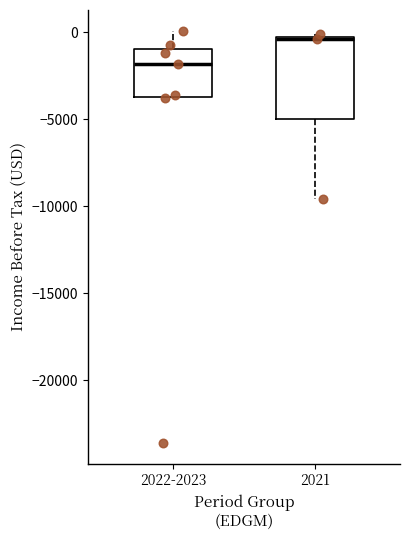

Comparing the boxes themselves (not the whiskers), which one is the tallest?

2021